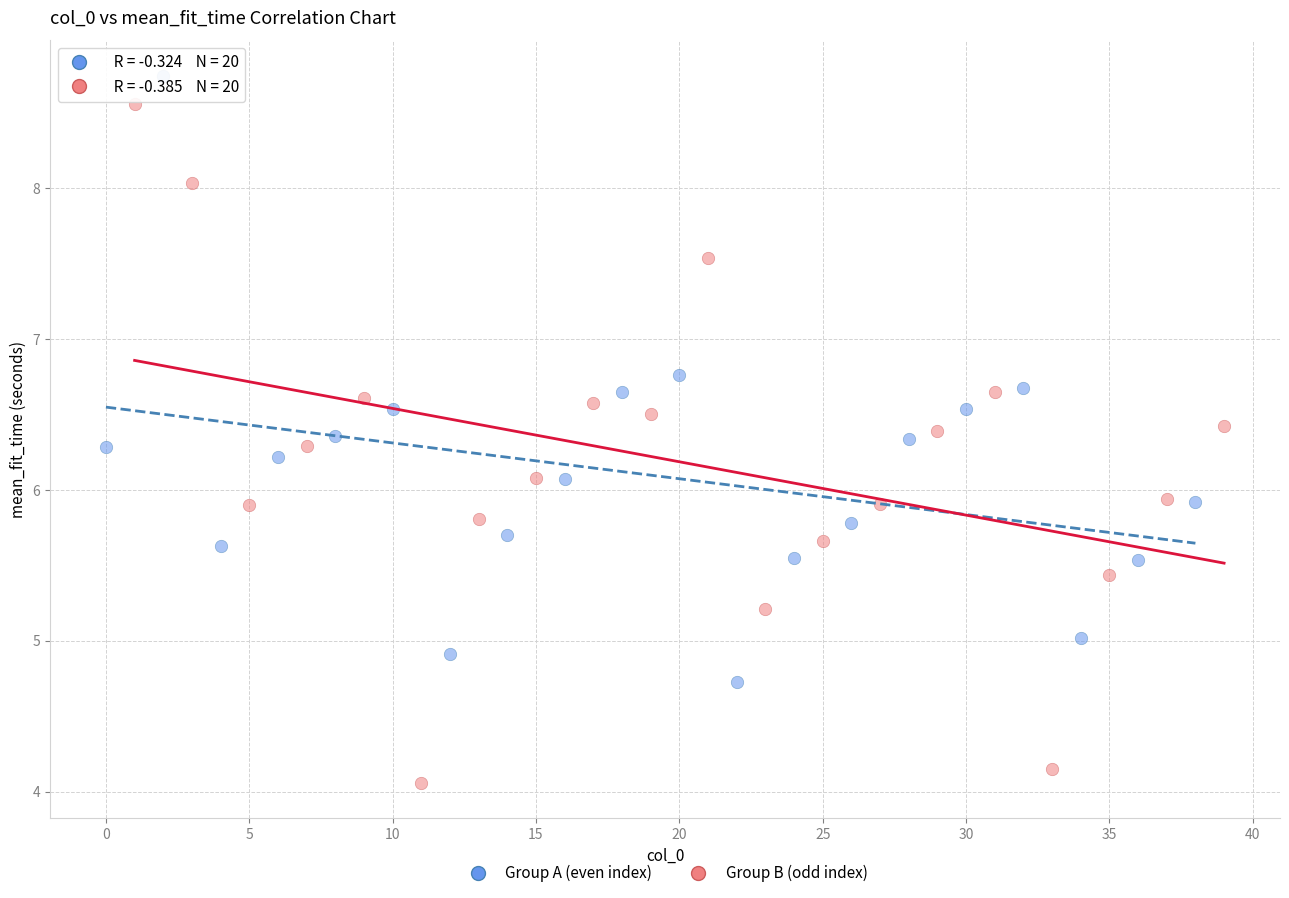

Which series has the largest Y range (max minus min)?

Group B (odd index)